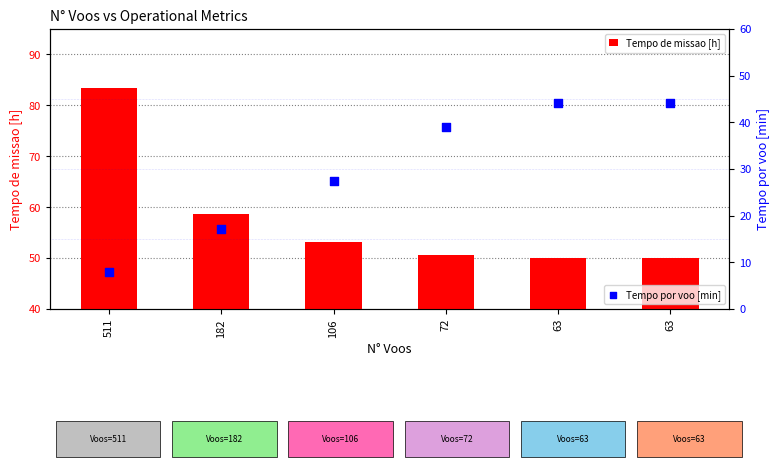

At how many categories does at least one series exceed 50?

6